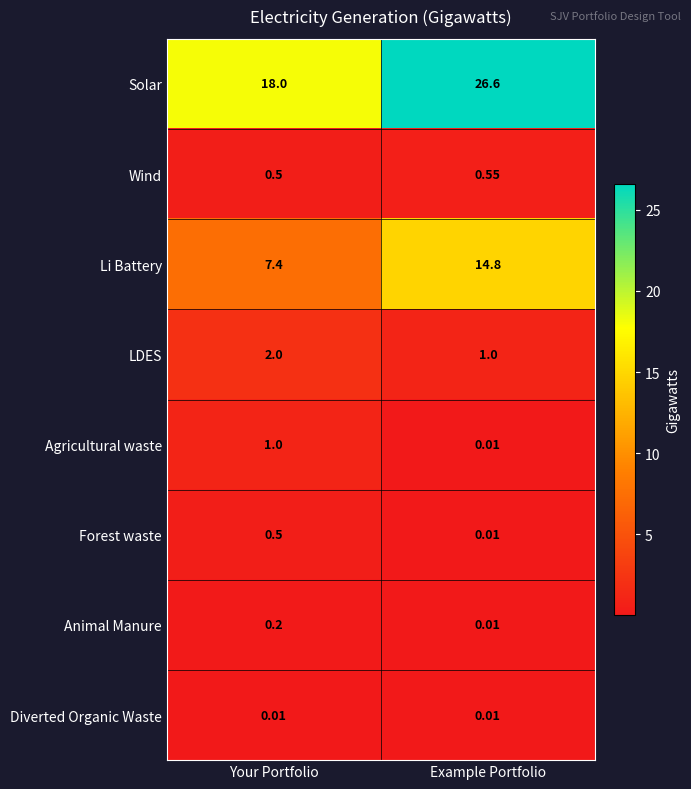

What is the total value across all series at Your Portfolio?

29.6